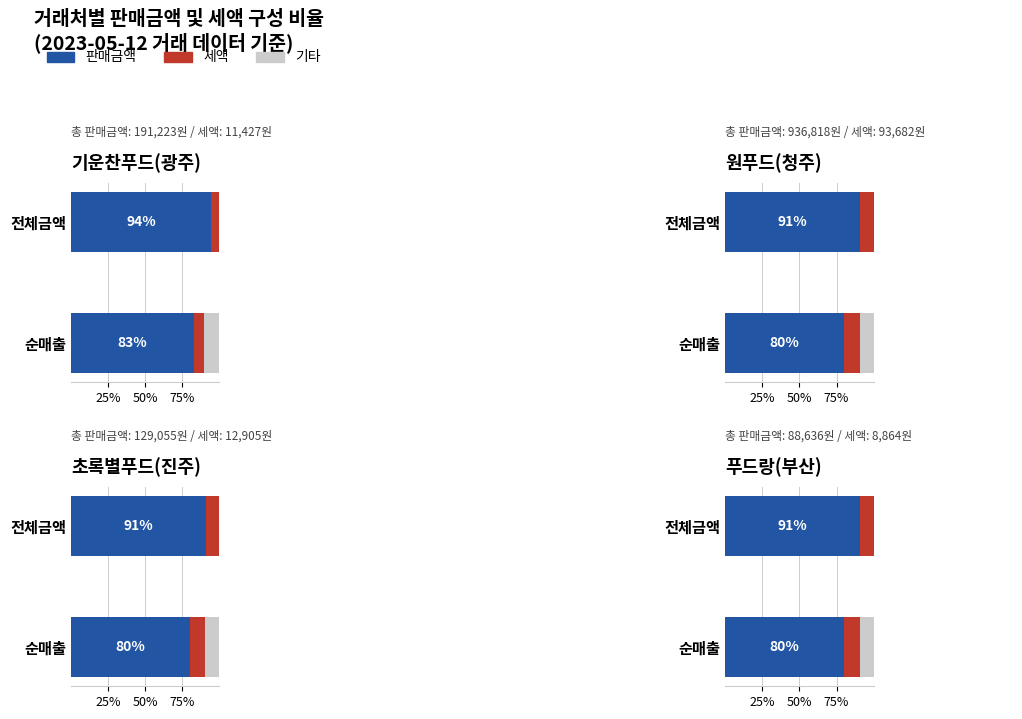

How many series are shown in this chart?

3